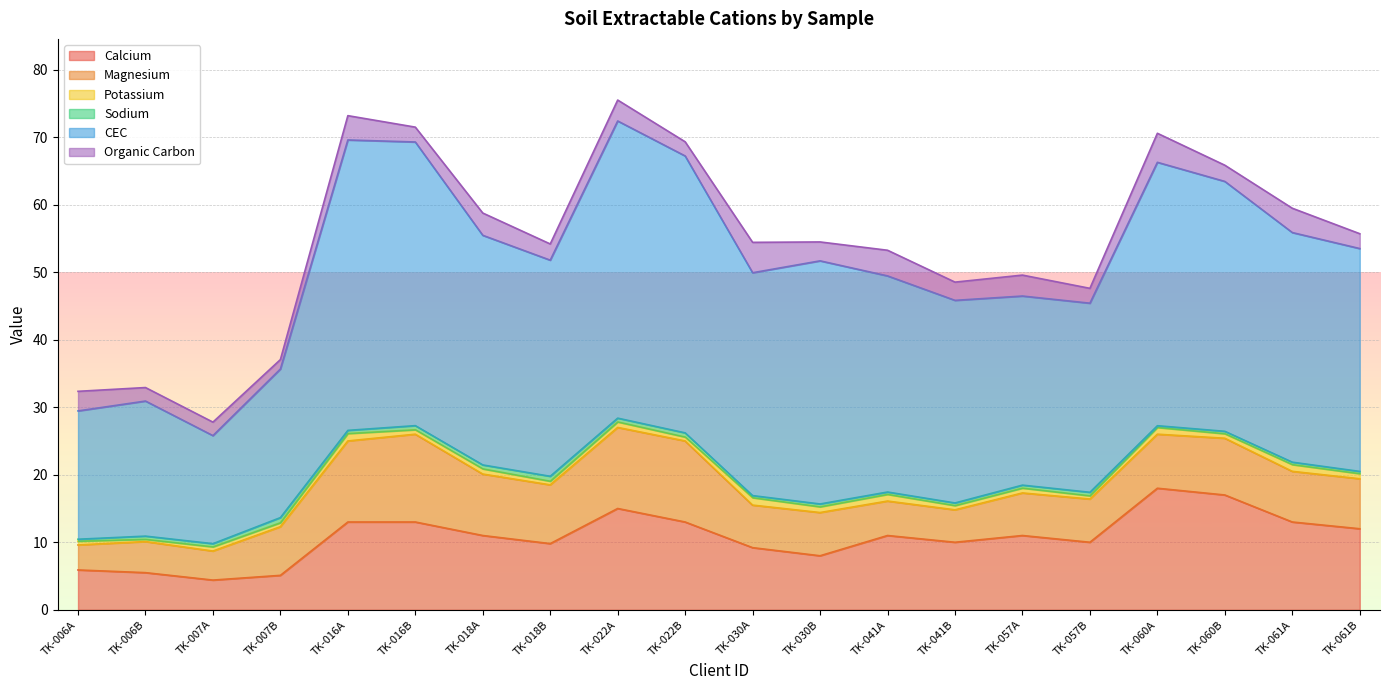

What is the difference between the highest and lowest values at TK-030A?

32.7